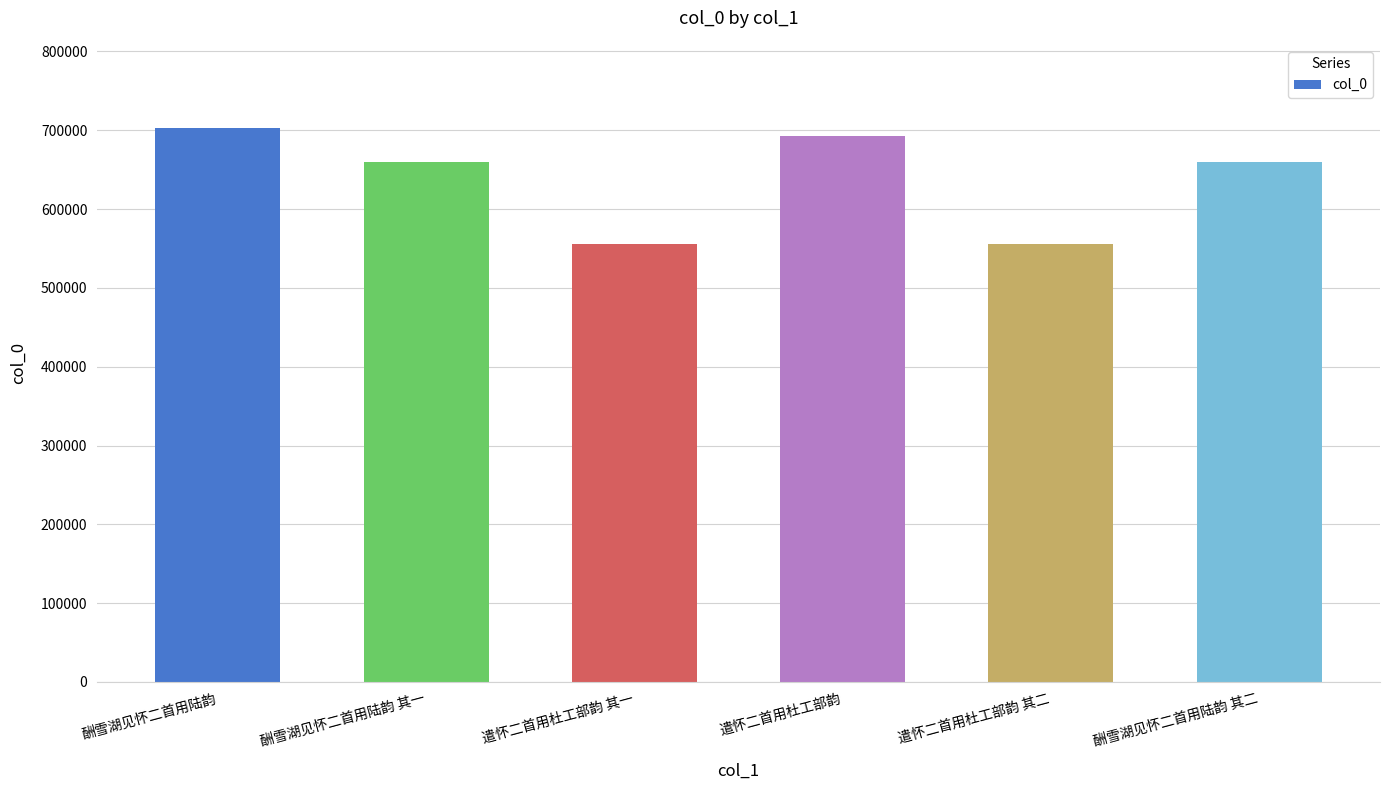

True or false: the data shows 692869 at 遣怀二首用杜工部韵.

True